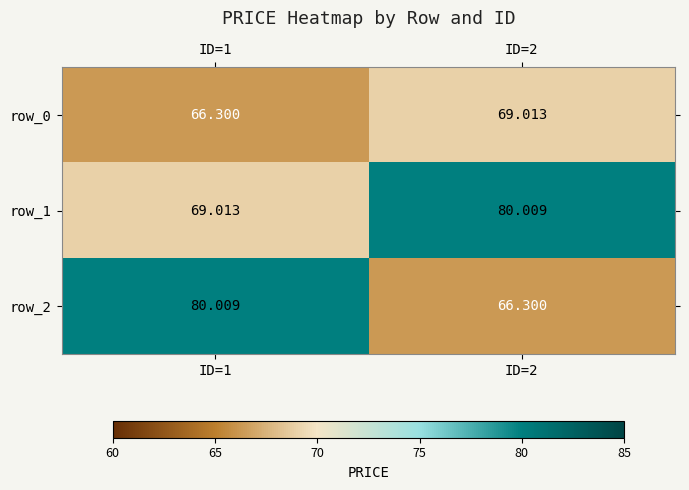

Count the number of data series in this chart.

3